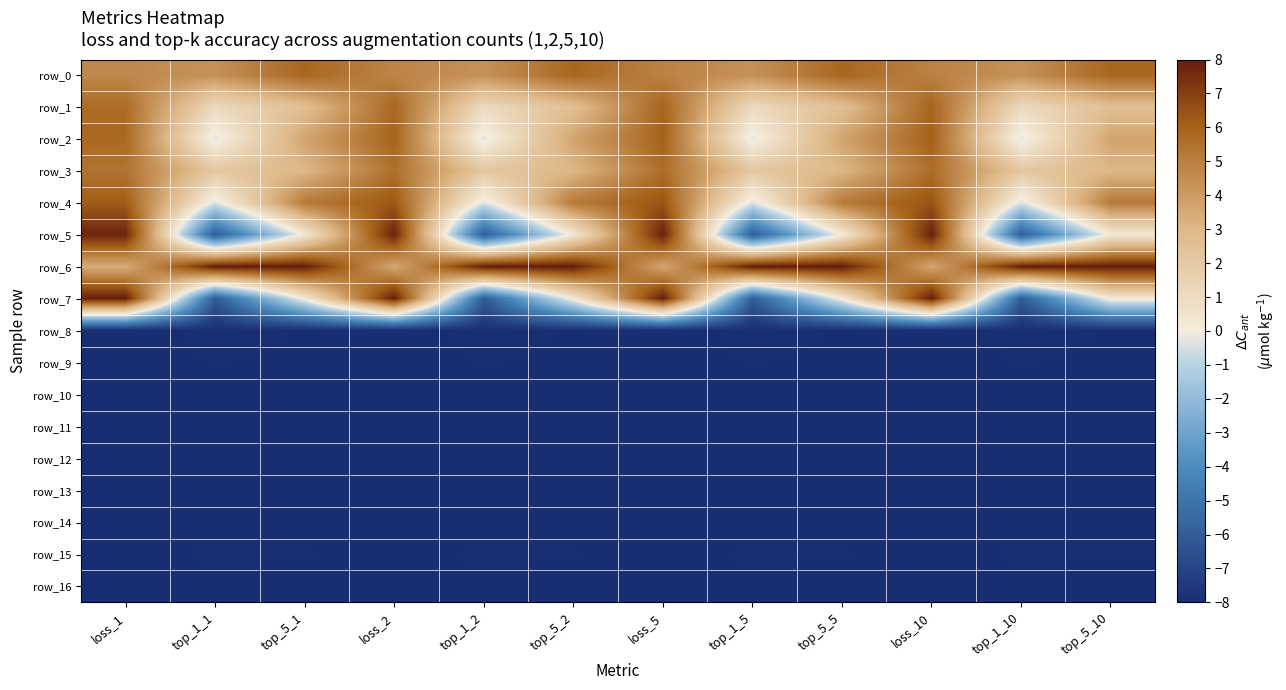

At which category does the chart reach its peak across all series?

top_1_1